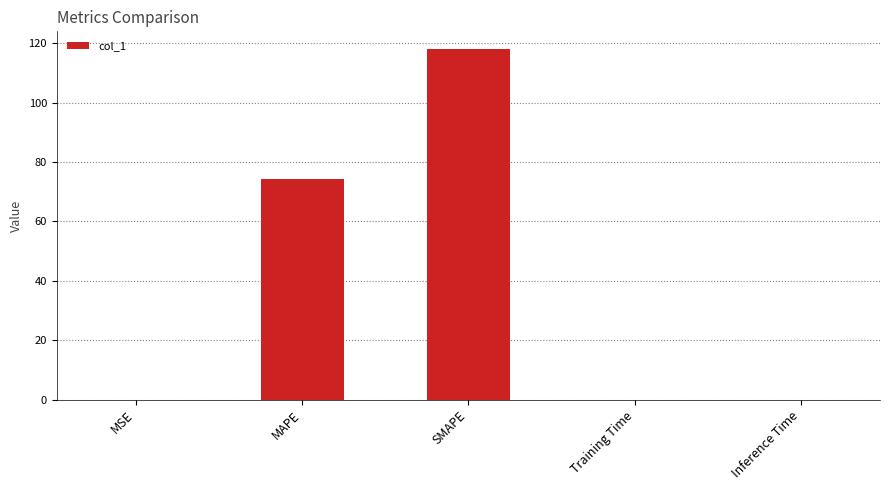

Which category has the highest value across all series?

SMAPE